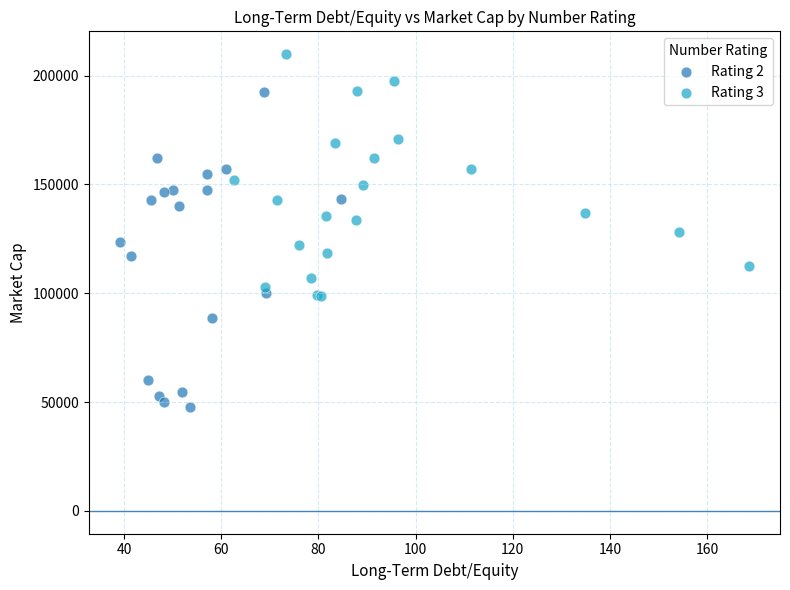

Which series has the widest spread of Y values?

Rating 2